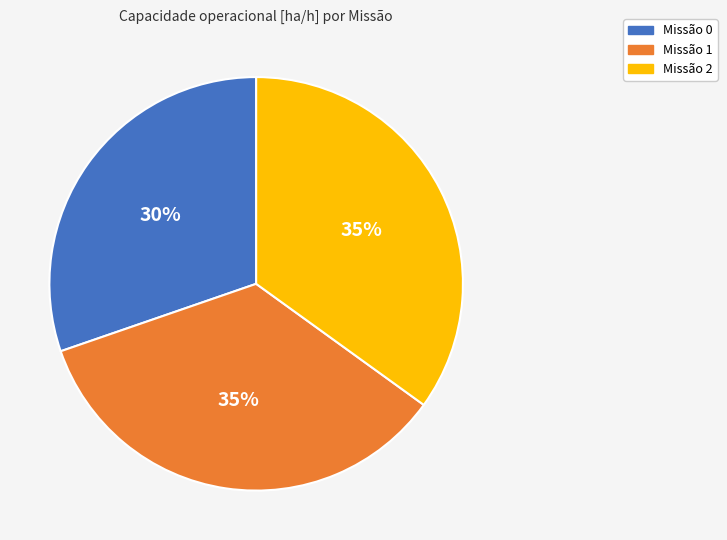

To the nearest percent, what is the average slice percentage?

33%